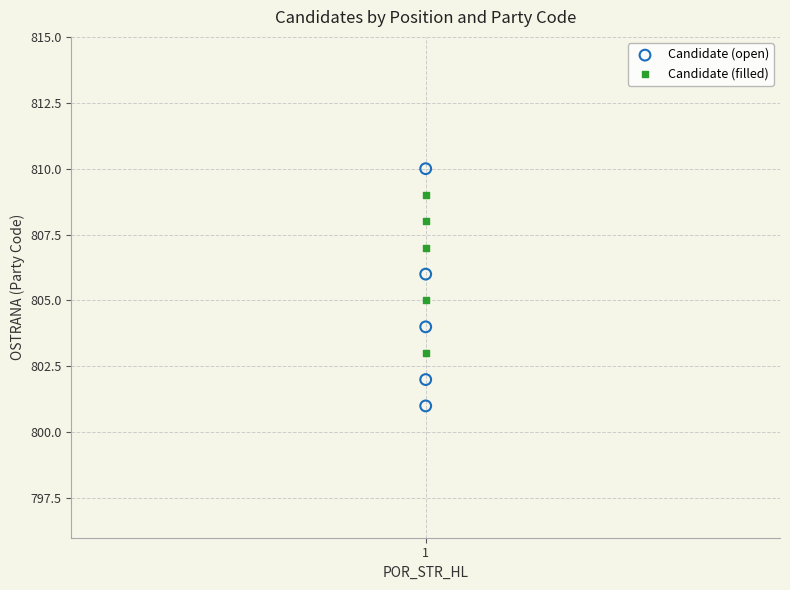

Across all data points, what is the range of Y values (max minus min)?

9